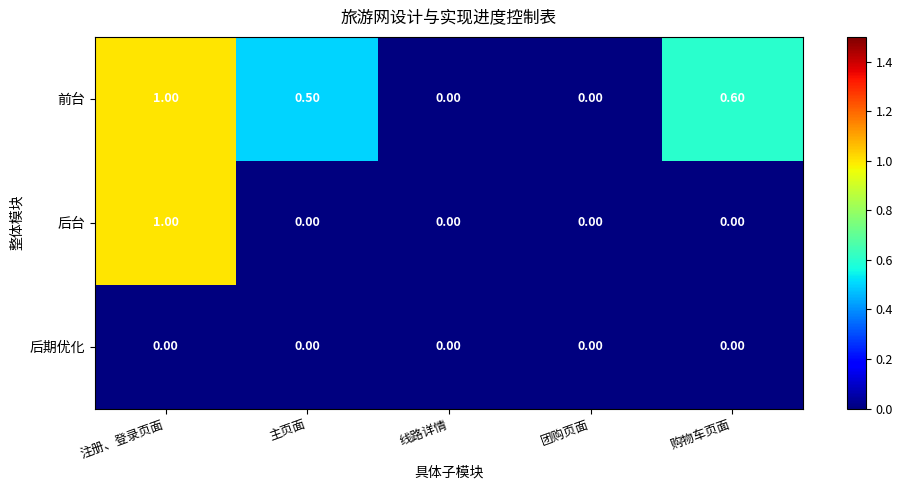

What is the difference between the highest and lowest values at 购物车页面?

0.6